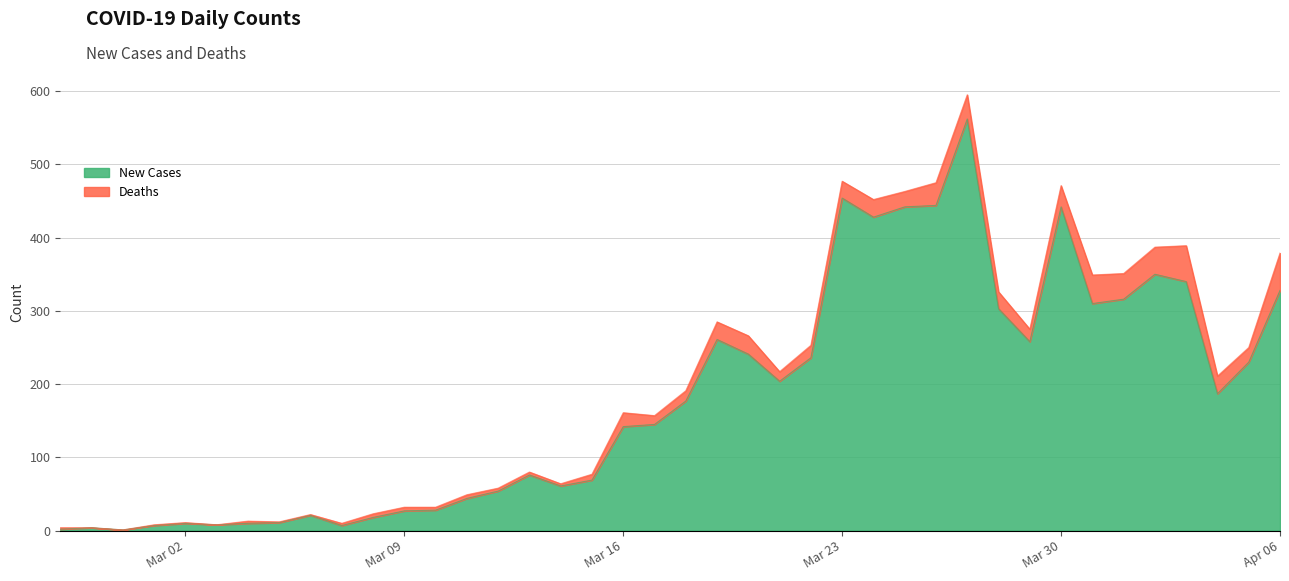

What is the maximum value for New Cases?

562